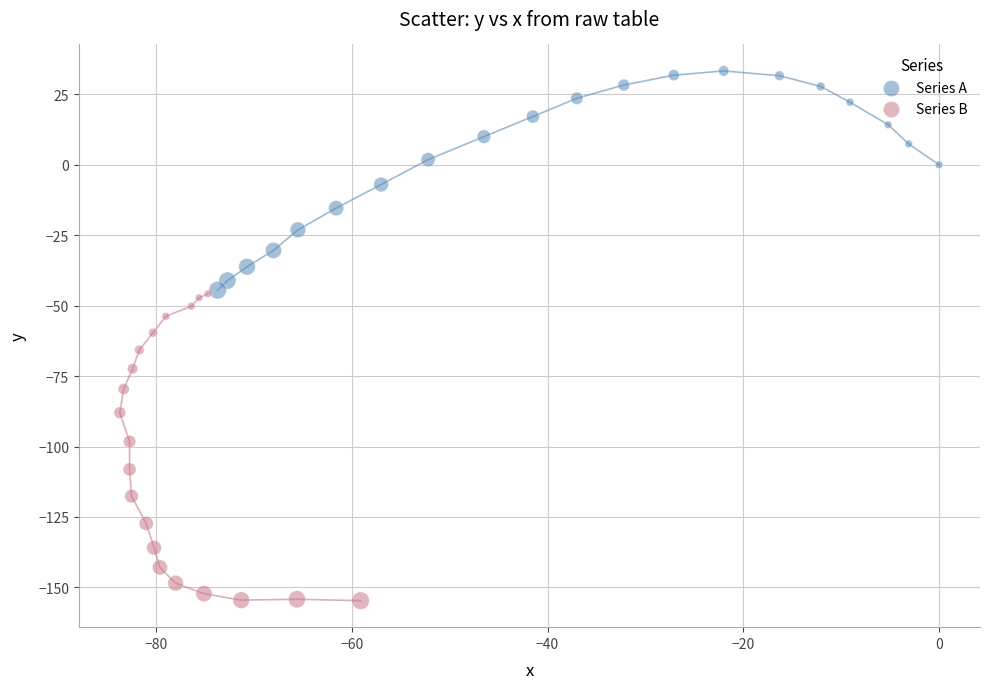

Which series reaches the minimum Y coordinate?

Series B